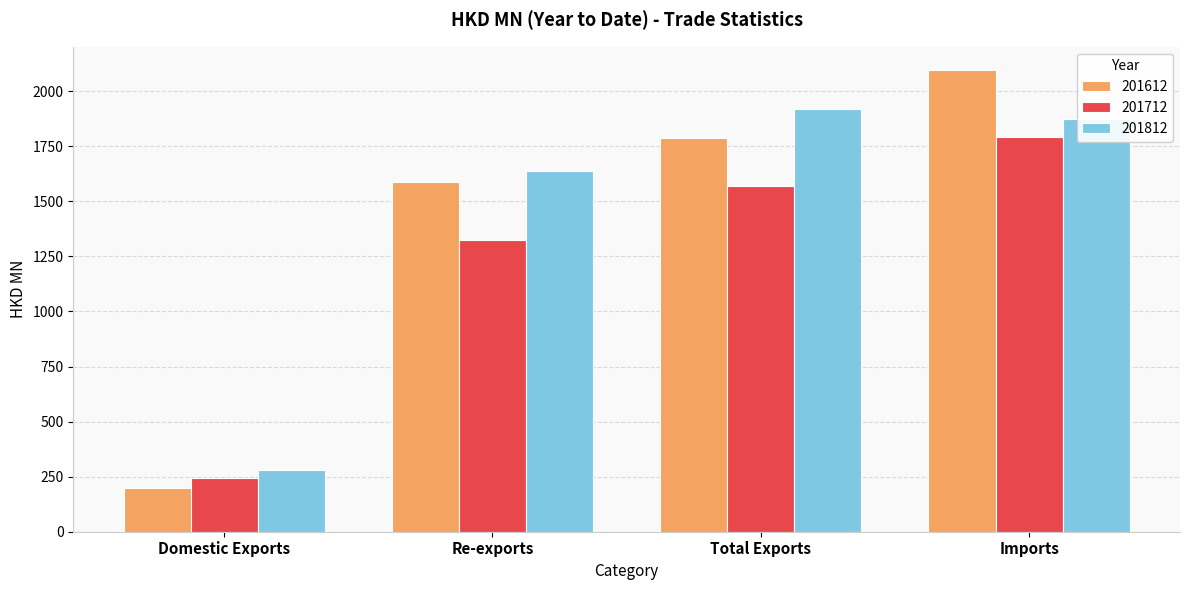

What is the sum of the 201812 values at Imports and Re-exports?

3513.1